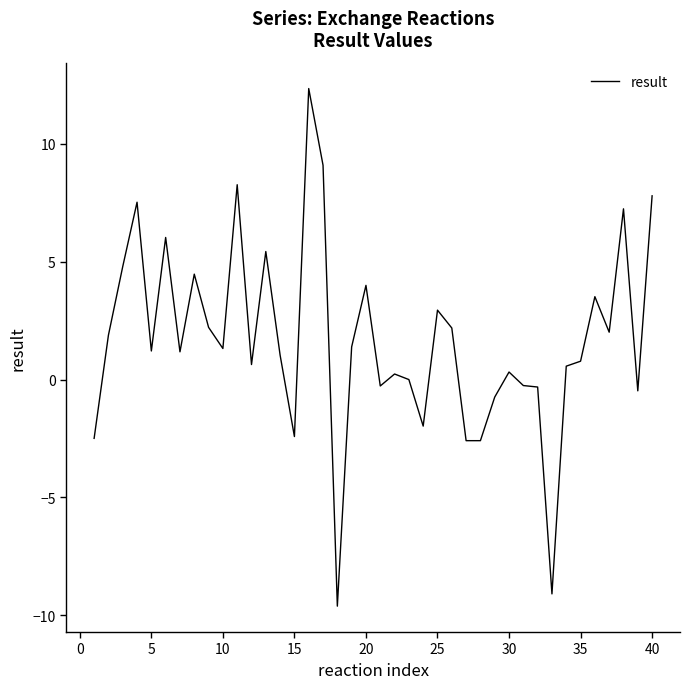

What is the smallest value displayed?

-9.6